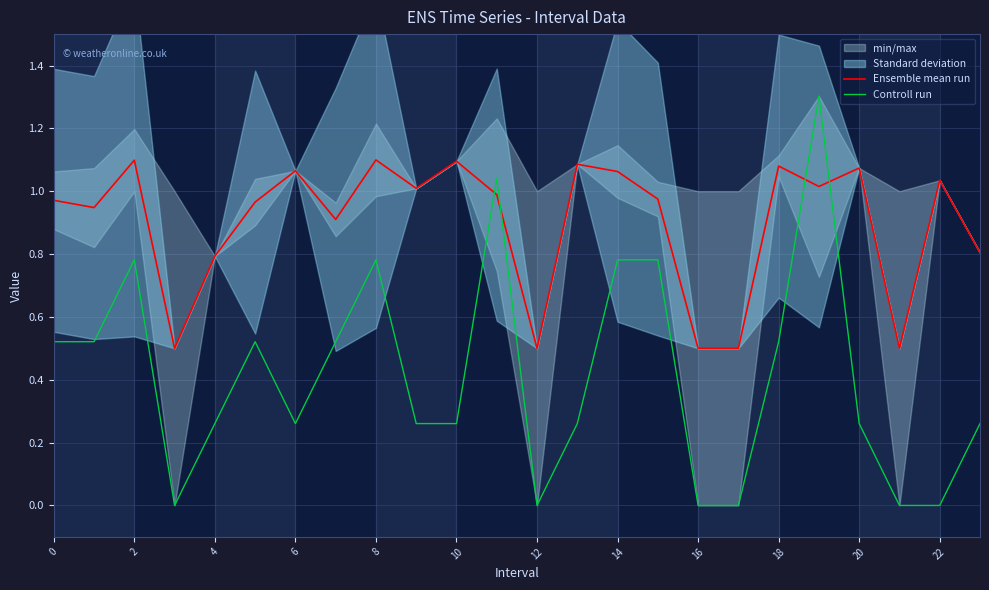

Is the value of Controll run at 22 greater than the value of Ensemble mean run at 6?

No